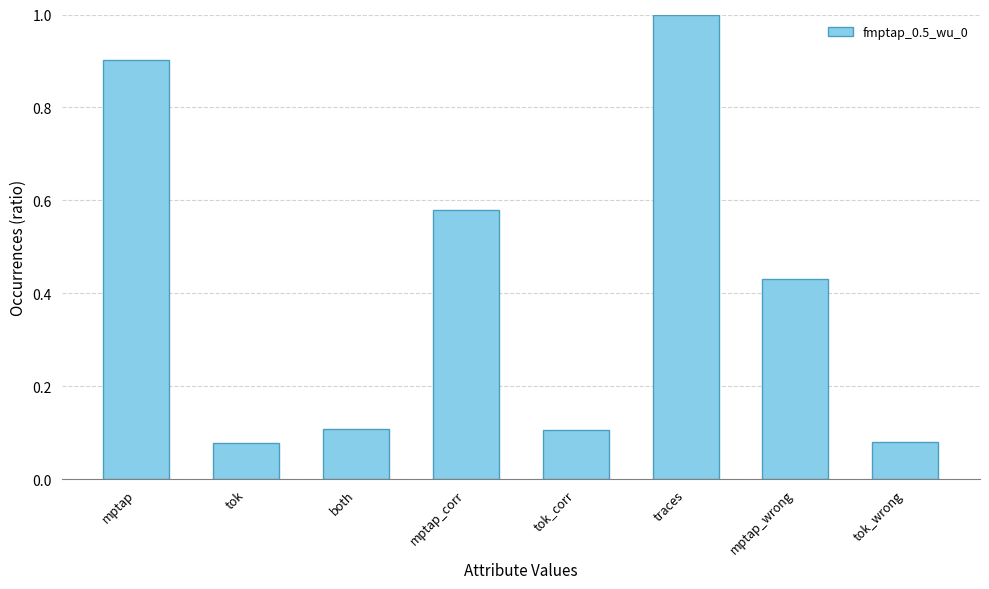

What position from the right is tok?

7